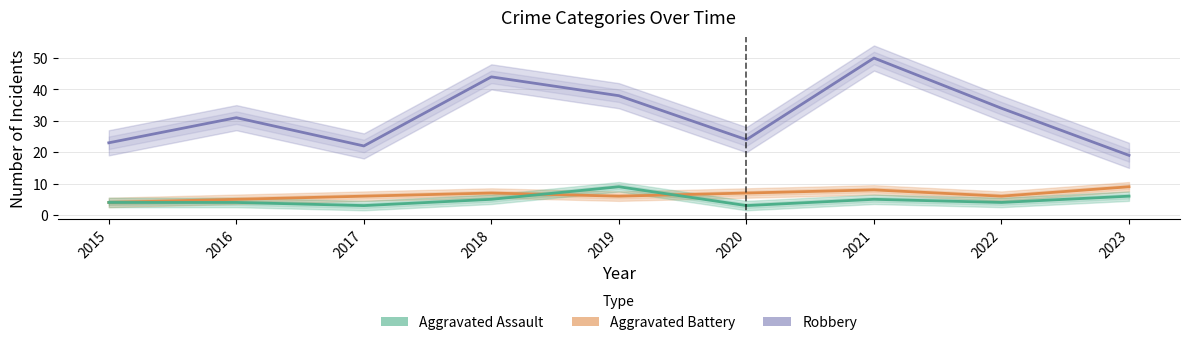

True or false: Robbery has a value of 17 at 2016.

False